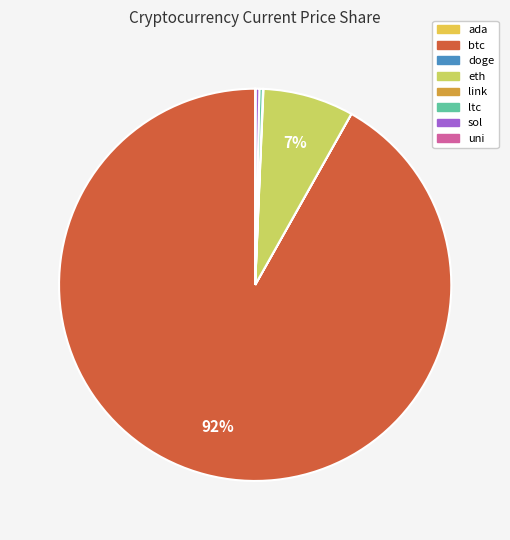

Is btc the majority of the pie?

Yes